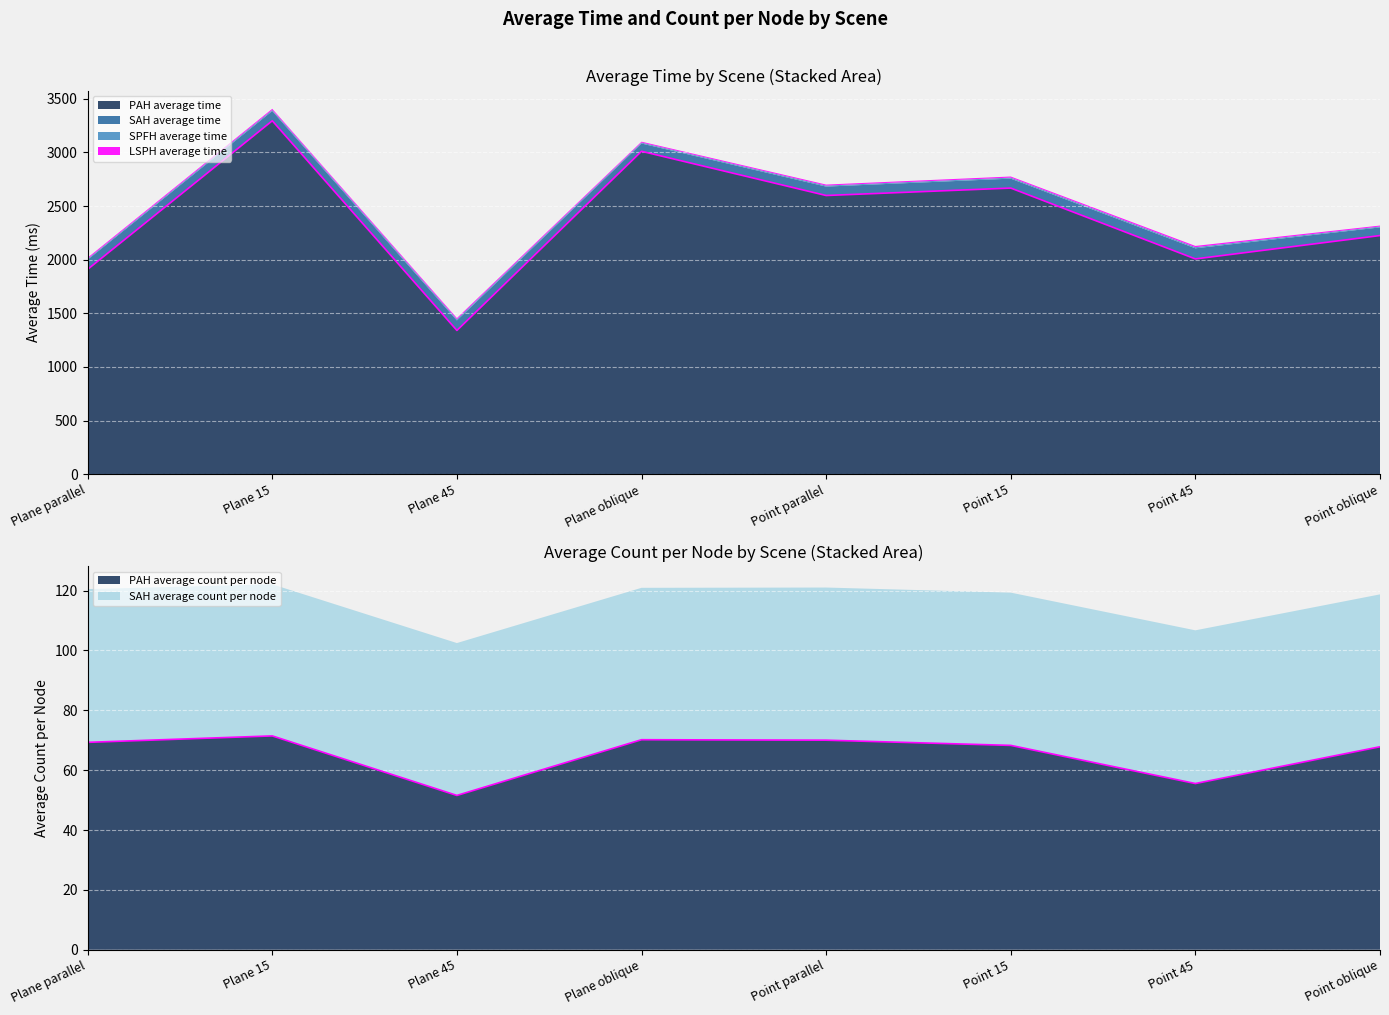

What is the label of the 7th point from the left?

Point 45